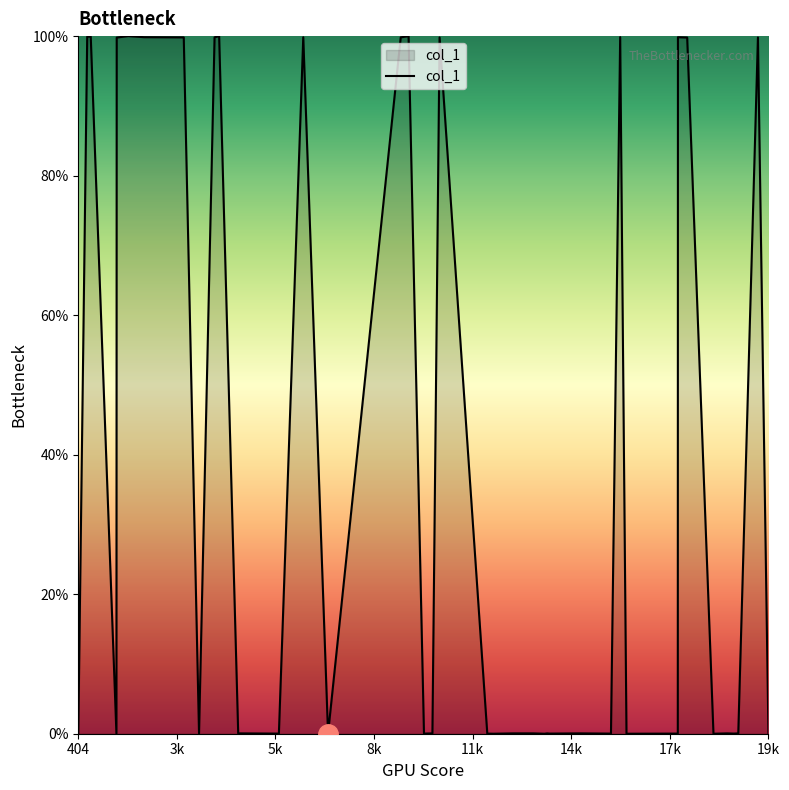

What is the difference between the maximum and minimum values?

100.0